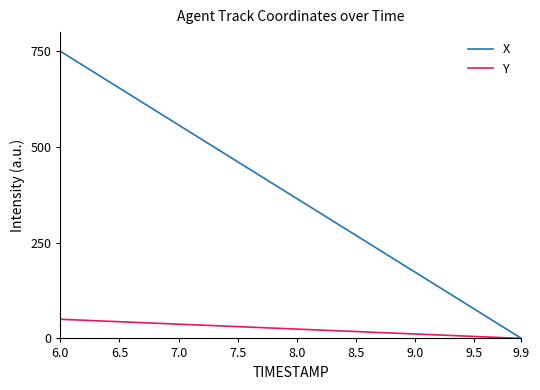

Rank the series by their maximum value, from lowest to highest.

Y, X